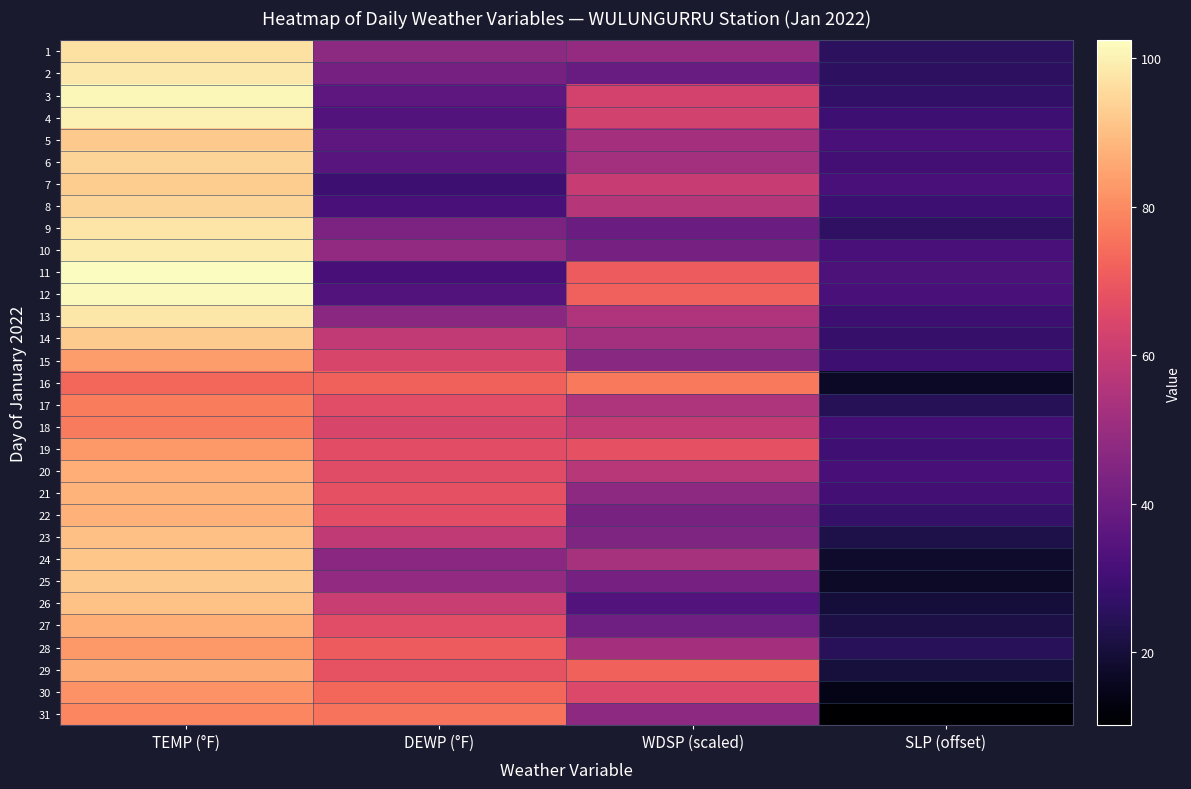

At which category is the sum across all series the highest?

TEMP (°F)